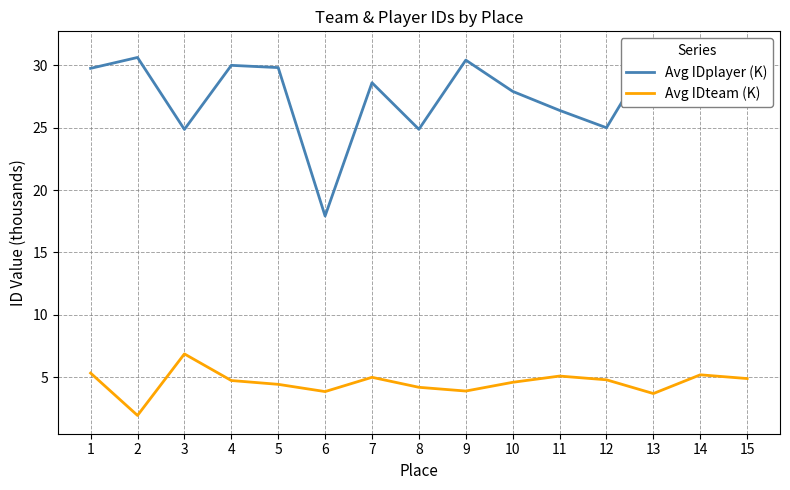

What are all the series names shown in the legend?

Avg IDplayer (K), Avg IDteam (K)